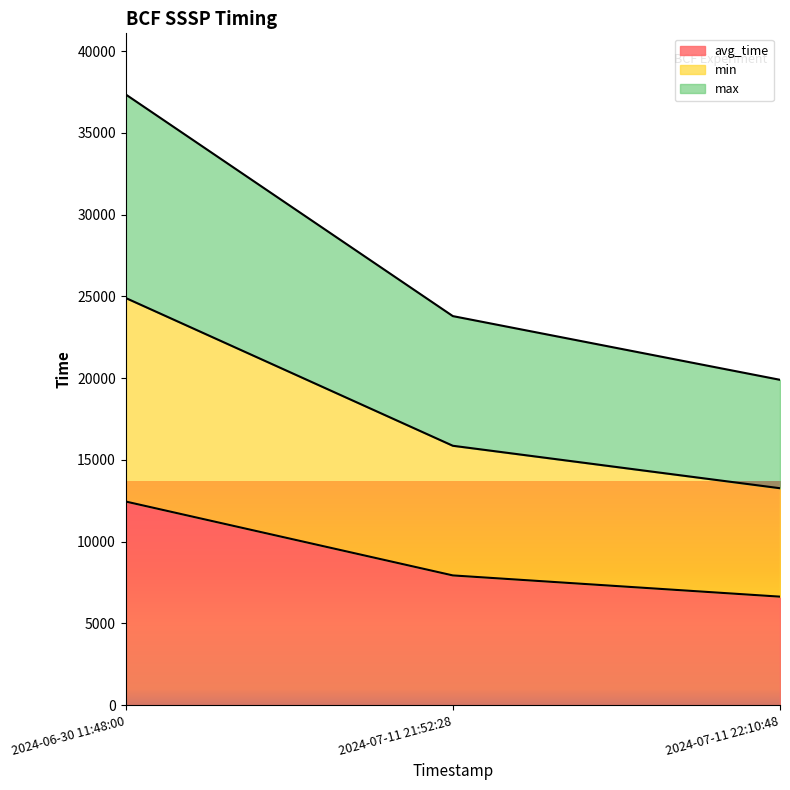

What is the value of the avg_time point at the 3rd from the left?

6633